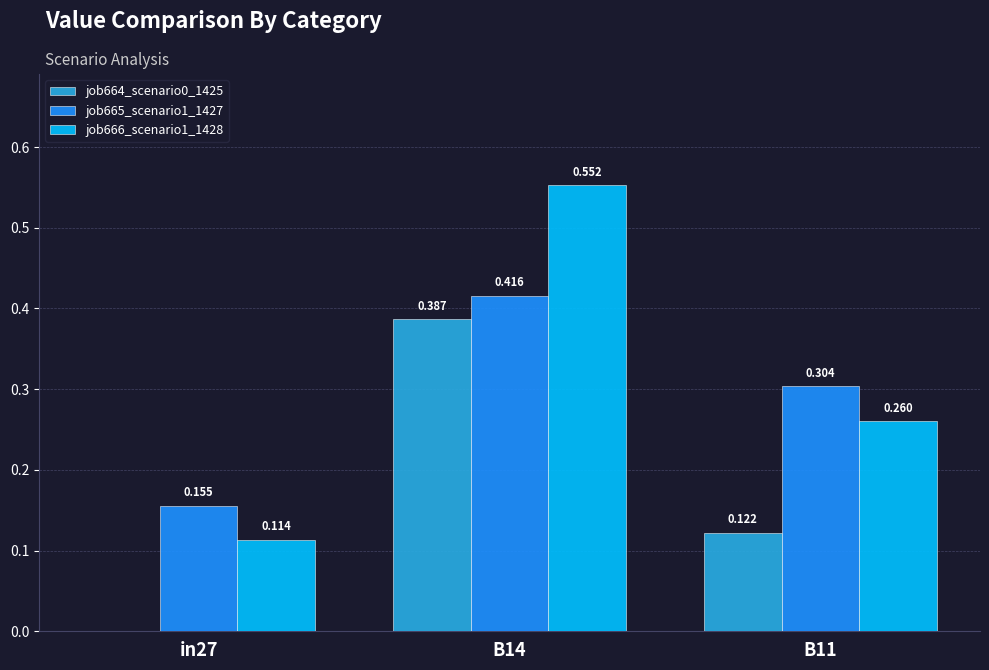

Is the value of job665_scenario1_1427 at B14 greater than the value of job664_scenario0_1425 at B14?

Yes